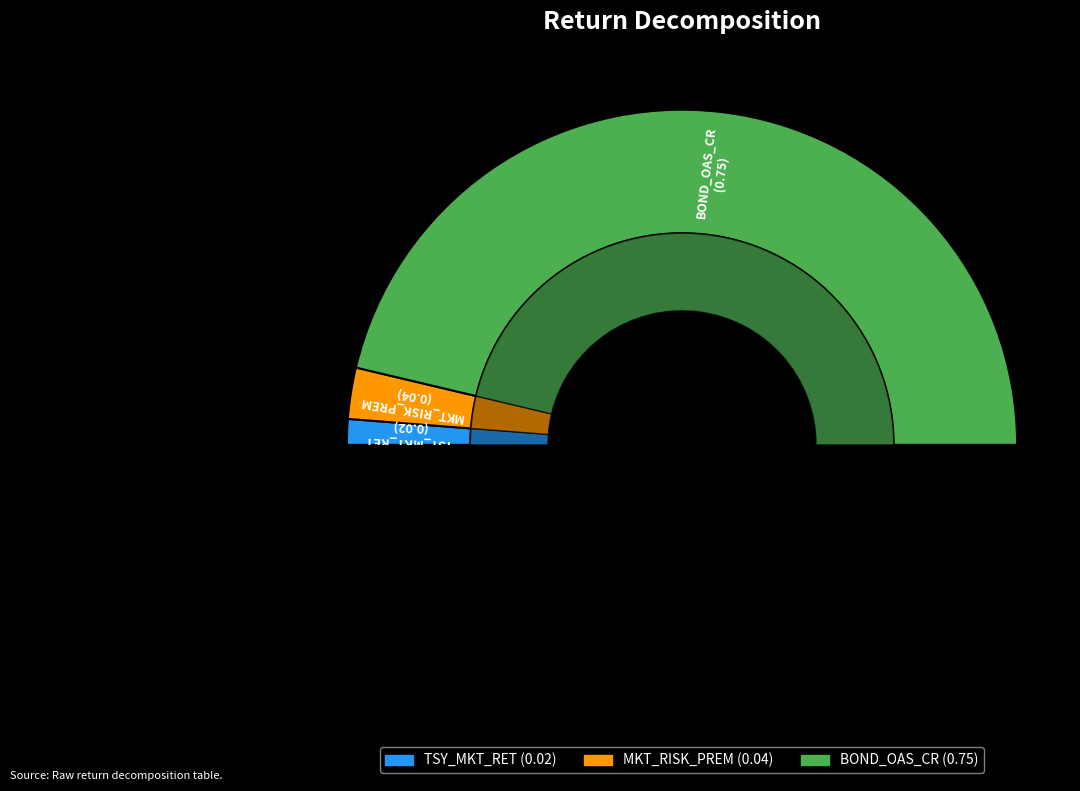

What is the majority slice?

BOND_OAS_CR